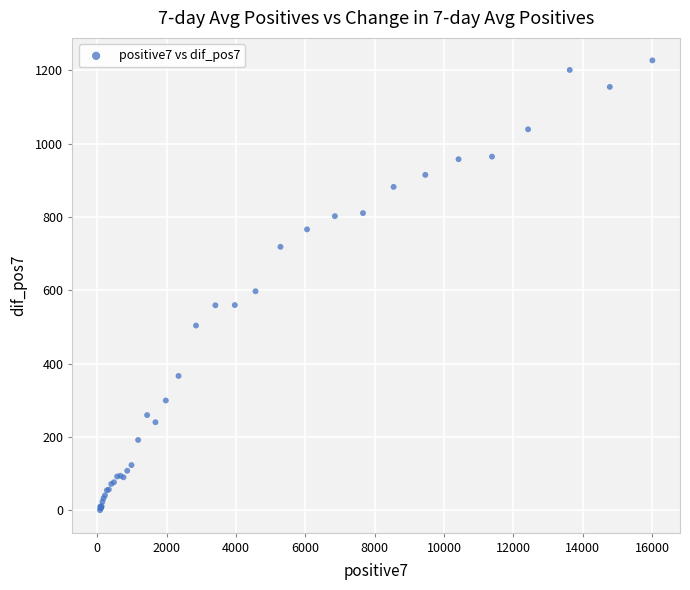

What Y value in the scatter plot is closest to 613?

597.4